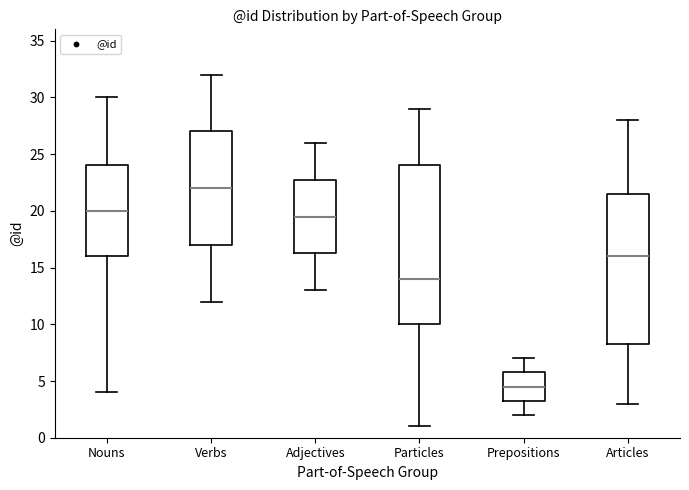

Comparing the boxes themselves (not the whiskers), which one is the tallest?

Particles